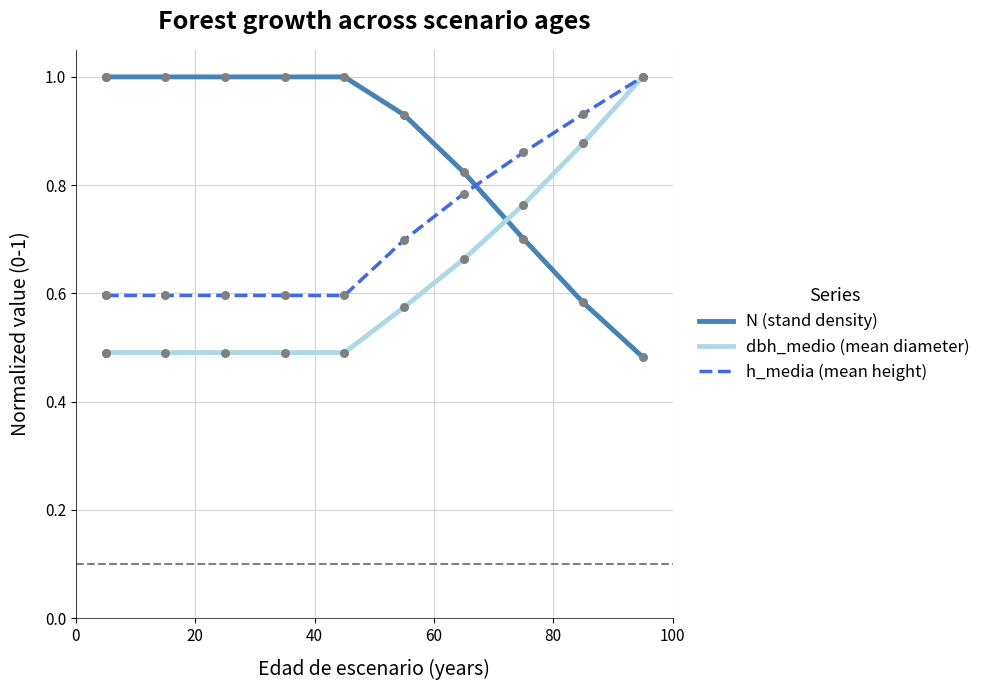

Which series contains the lowest Y value?

N (stand density)